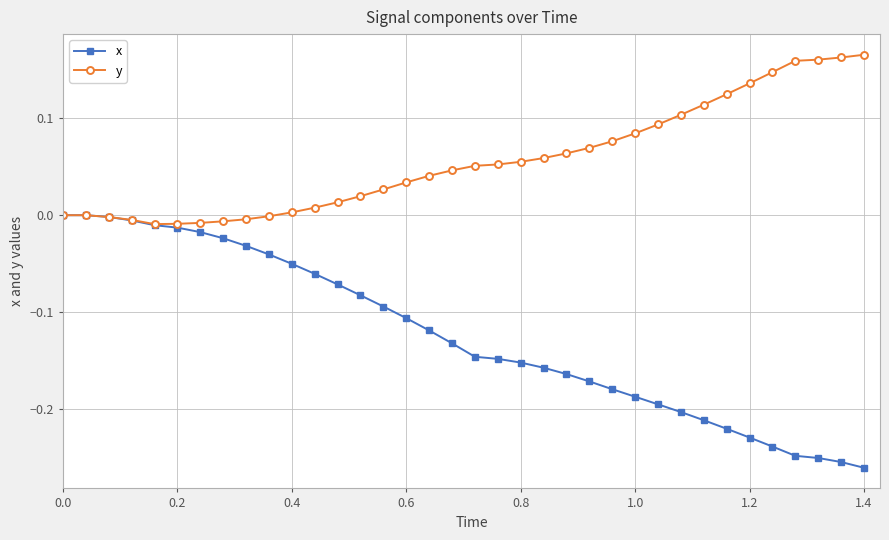

Count the number of data series in this chart.

2